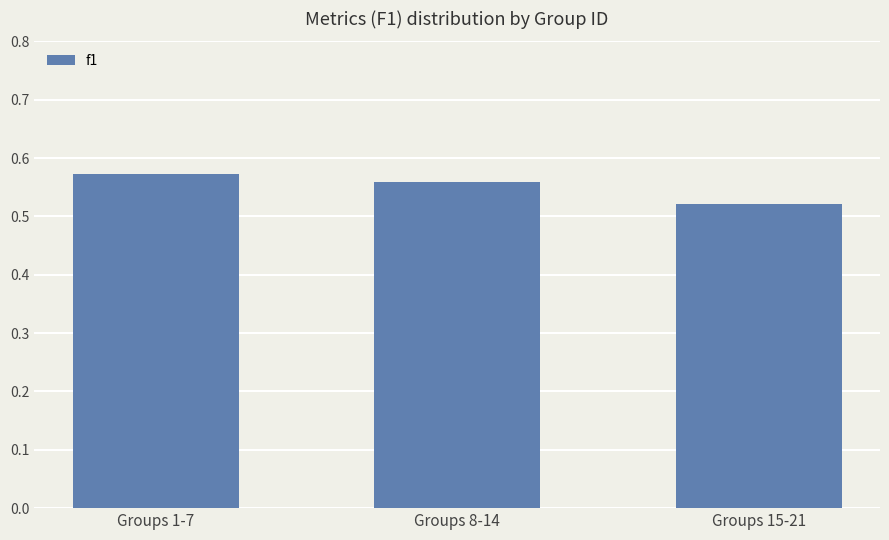

At which category does the chart reach its peak across all series?

Groups 1-7